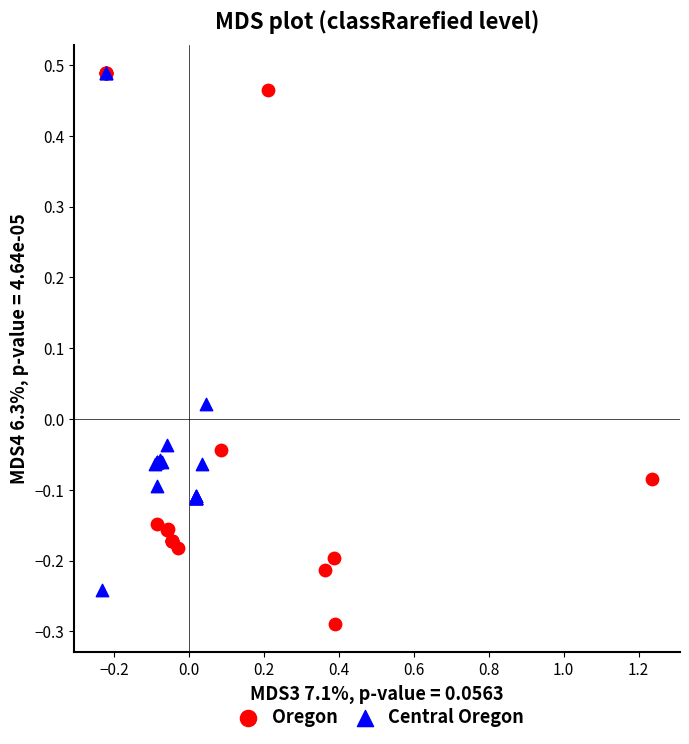

Which series has the widest spread of Y values?

Oregon